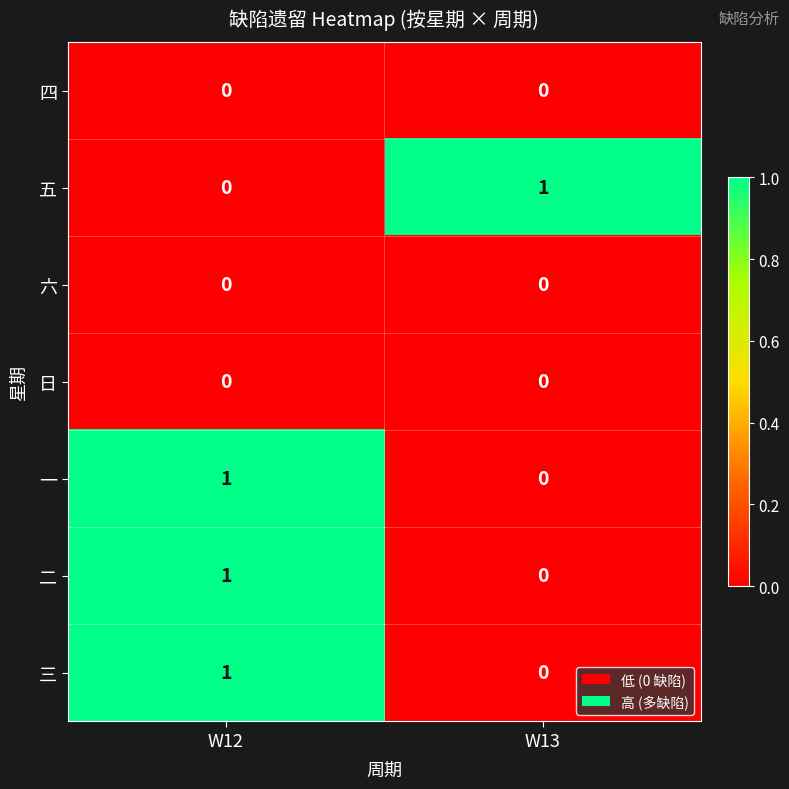

At which category is the sum across all series the highest?

W12